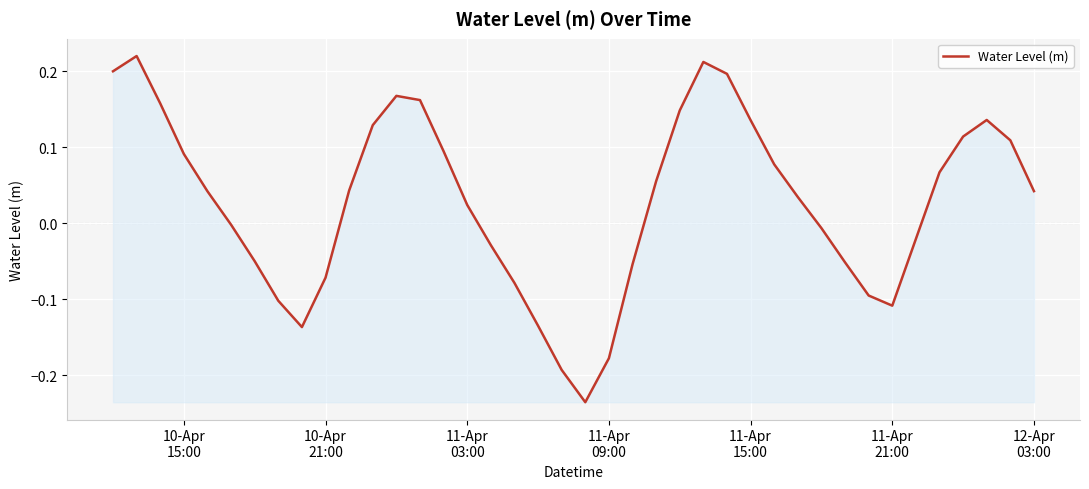

True or false: the data has more than 0 interior local peaks.

True